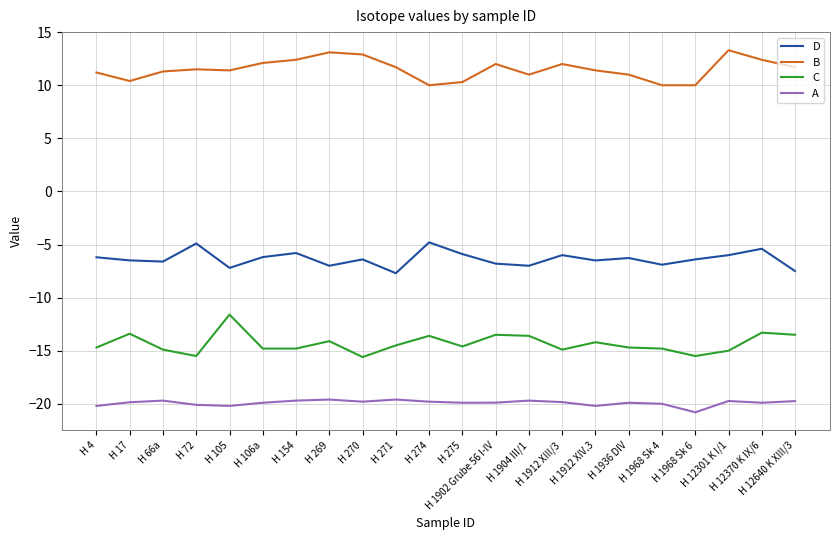

What is the maximum value for C?

-11.6